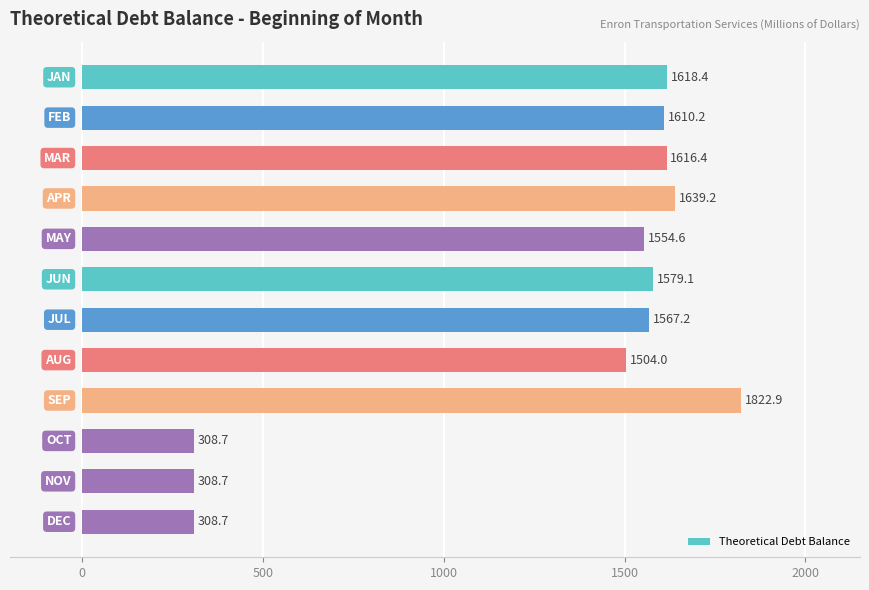

What is the difference between the maximum and minimum values?

1514.2